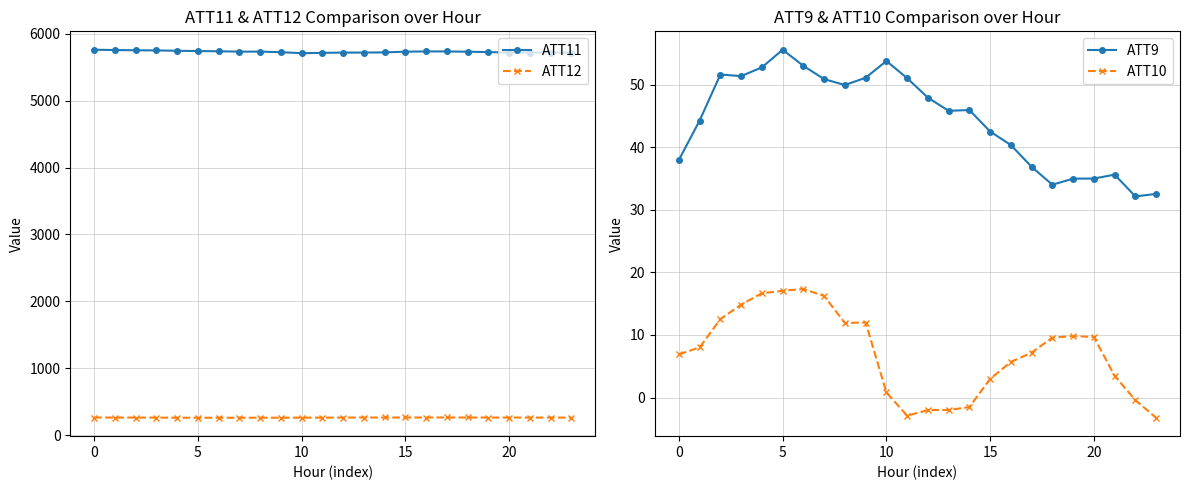

At 10, list the series in order from largest to smallest.

ATT11, ATT12, ATT9, ATT10